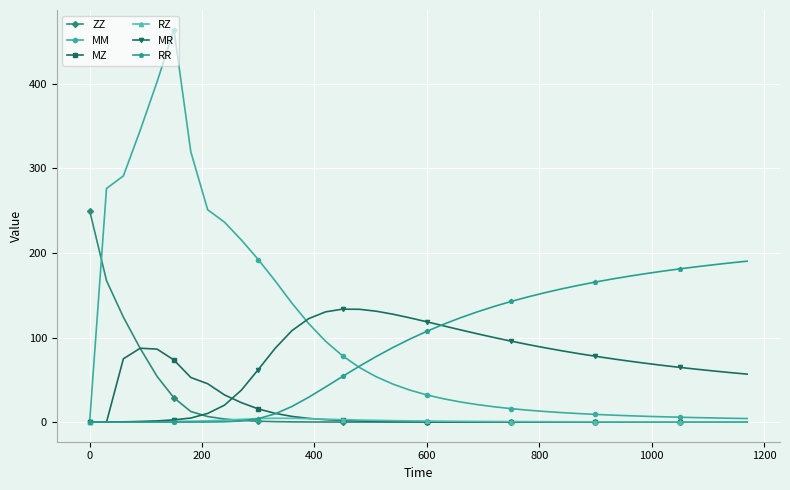

What is the value of the MR point at the 32nd from the left?

74.9